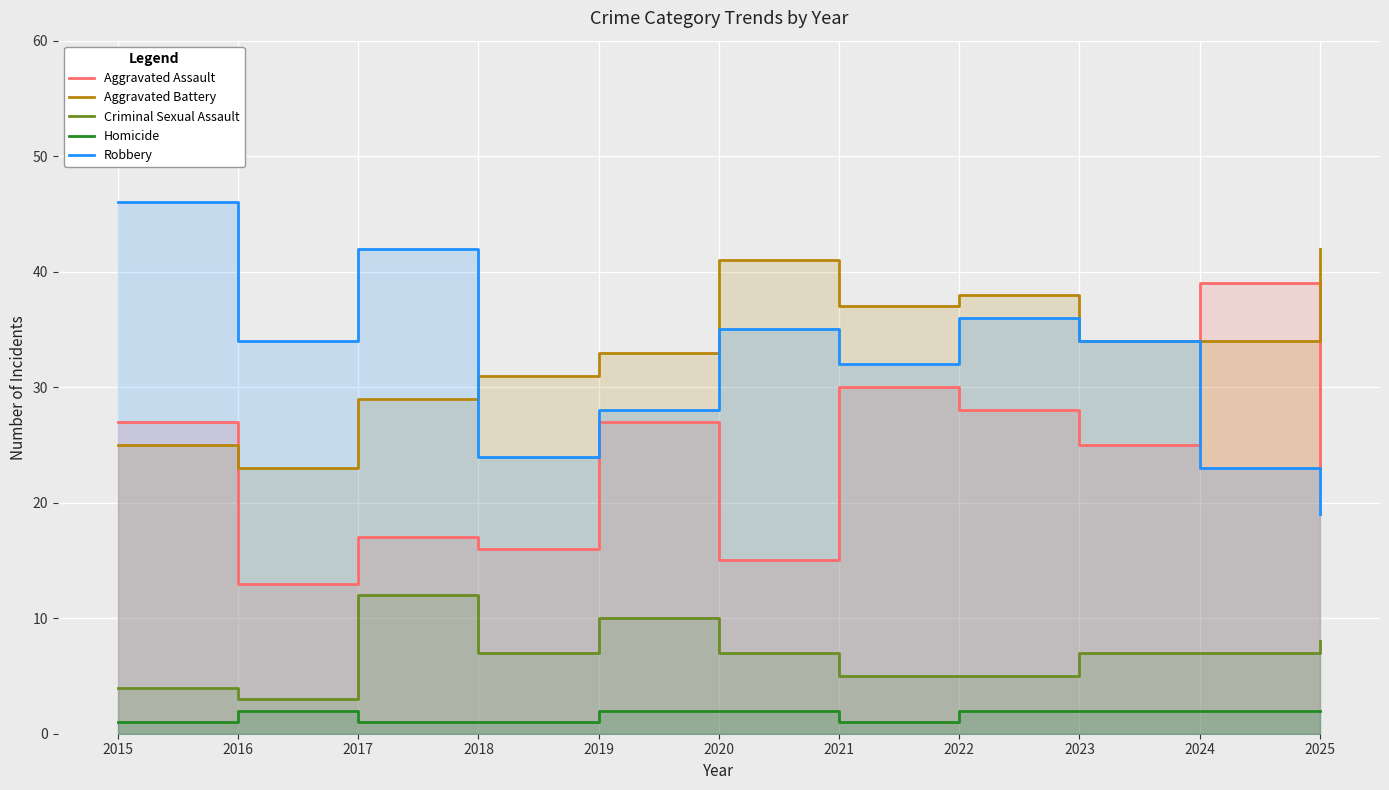

Where is Aggravated Assault nearest to the value 26?

2015